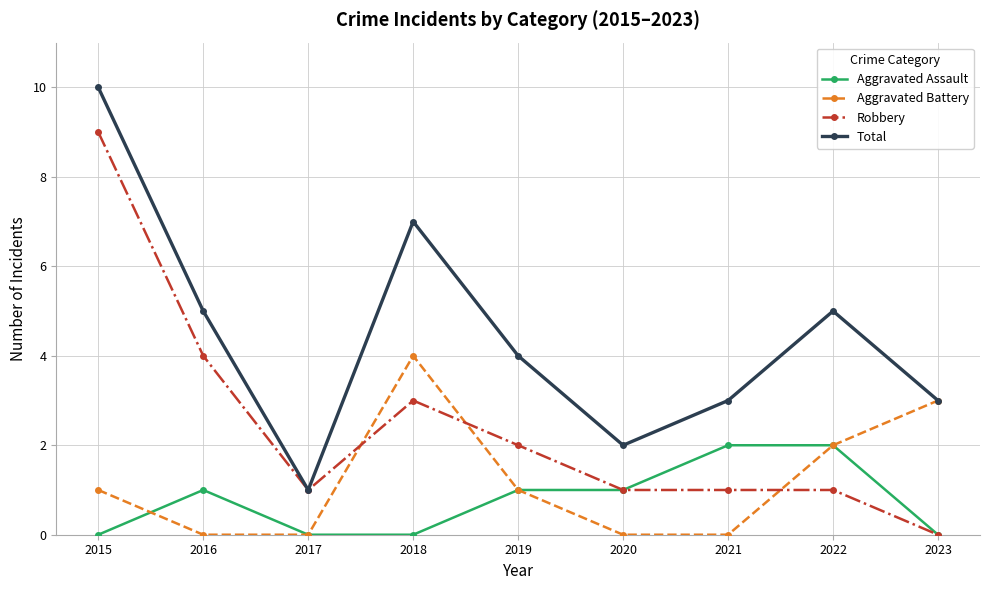

What is the lowest value of the Total series?

1